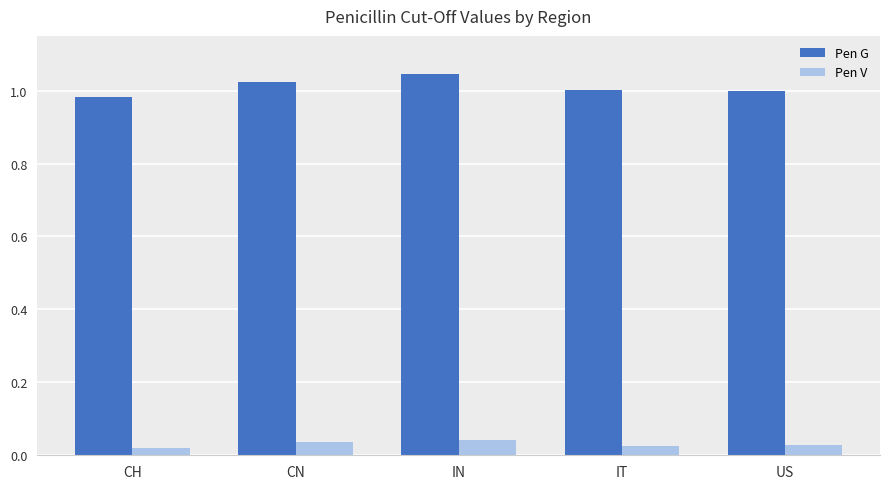

What is the label of the 4th bar from the left?

IT